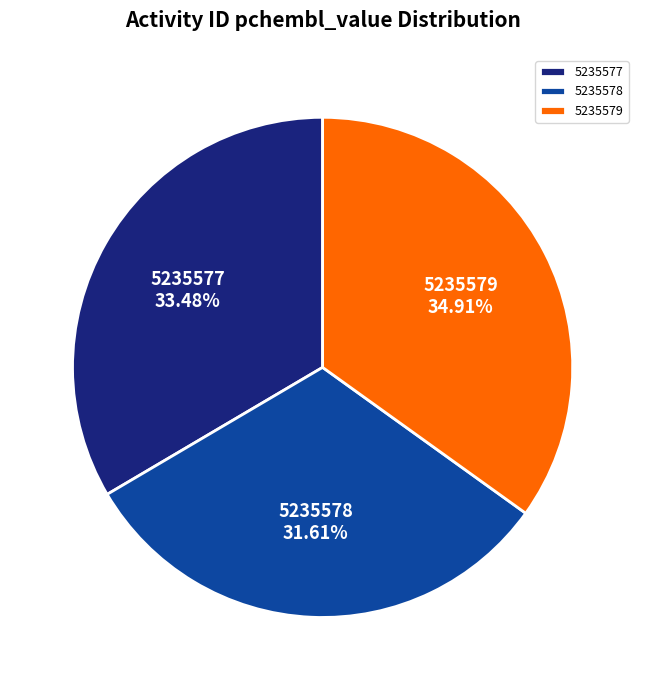

To the nearest percent, what is the combined percentage of 5235577 and 5235579?

68%